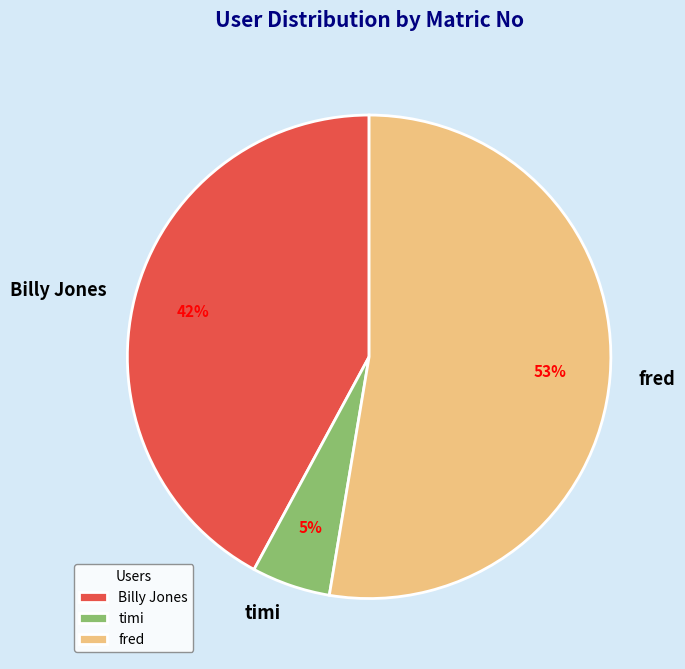

Is there any slice that represents more than half of the pie?

Yes